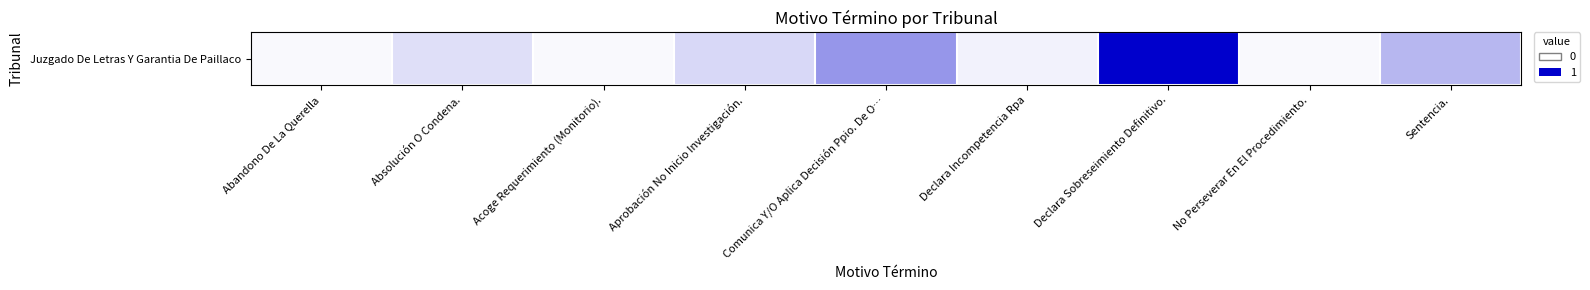

Reading left to right, list all the values displayed in this chart.

Abandono De La Querella=0.0	Absolución O Condena.=0.1	Acoge Requerimiento (Monitorio).=0.0	Aprobación No Inicio Investigación.=0.2	Comunica Y/O Aplica Decisión Ppio. De O…=0.4	Declara Incompetencia Rpa=0.1	Declara Sobreseimiento Definitivo.=1.0	No Perseverar En El Procedimiento.=0.0	Sentencia.=0.3